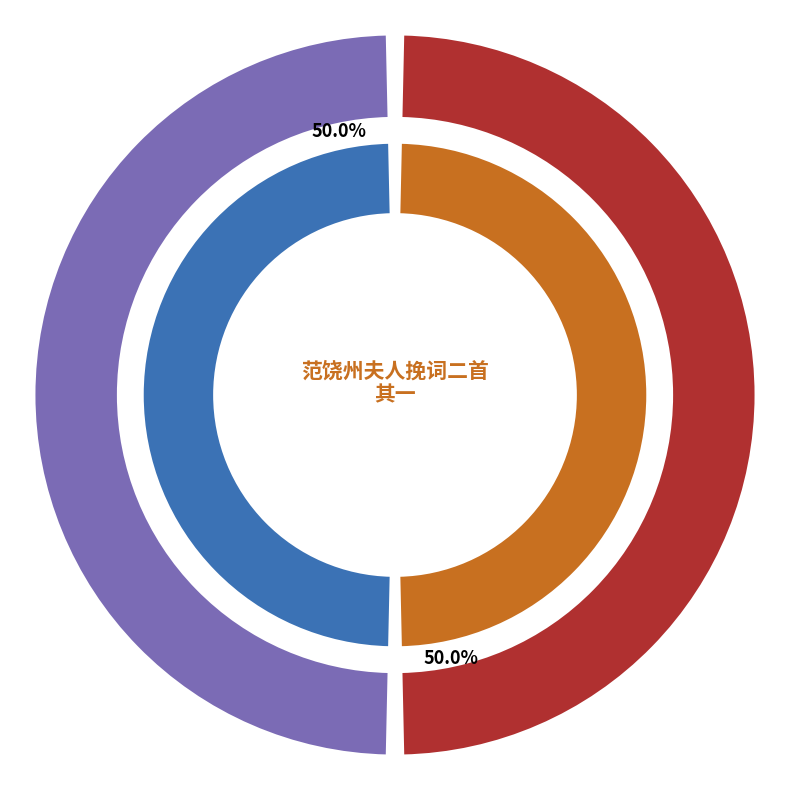

What percentage is the 范饶州夫人挽词二首 其二 slice, to the nearest percent?

50%